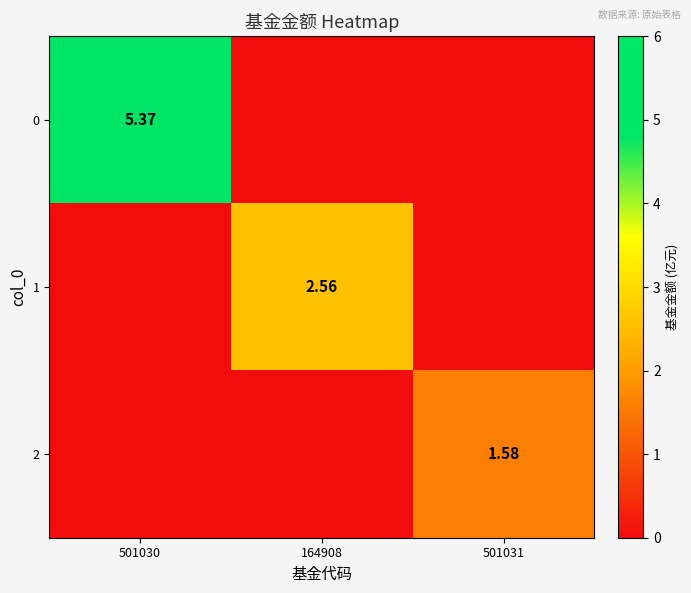

Is it true that 1 equals 3.6 at 164908?

False